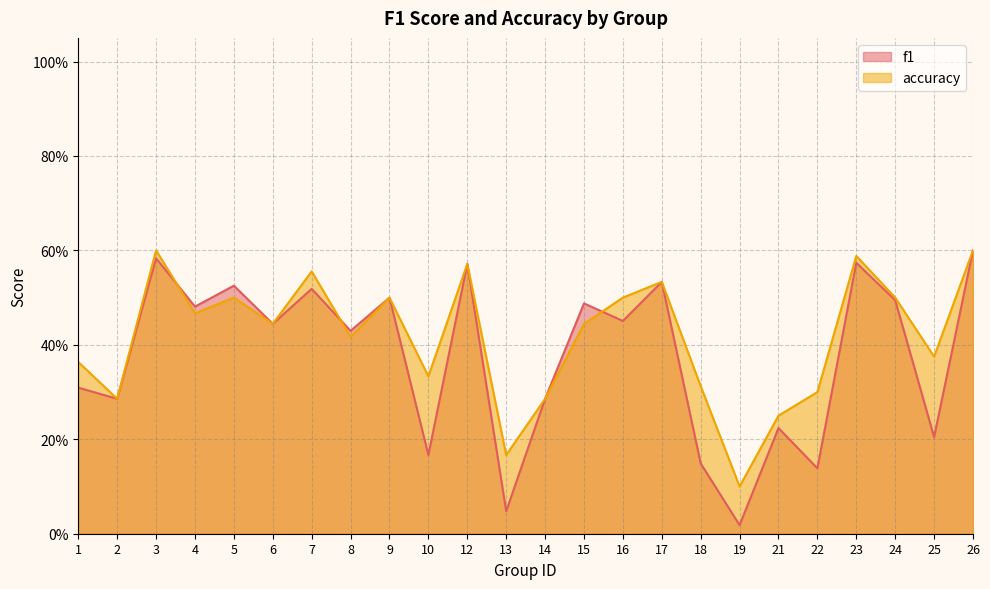

How many lines are shown in the chart?

2